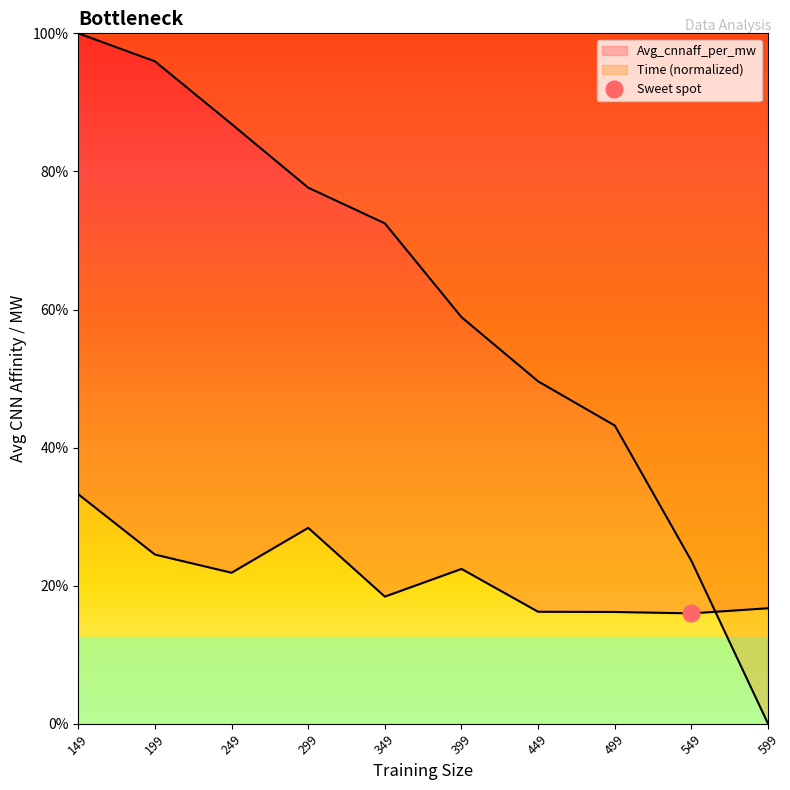

List the series in order of their peak value, highest first.

Time, Avg_cnnaff_per_mw